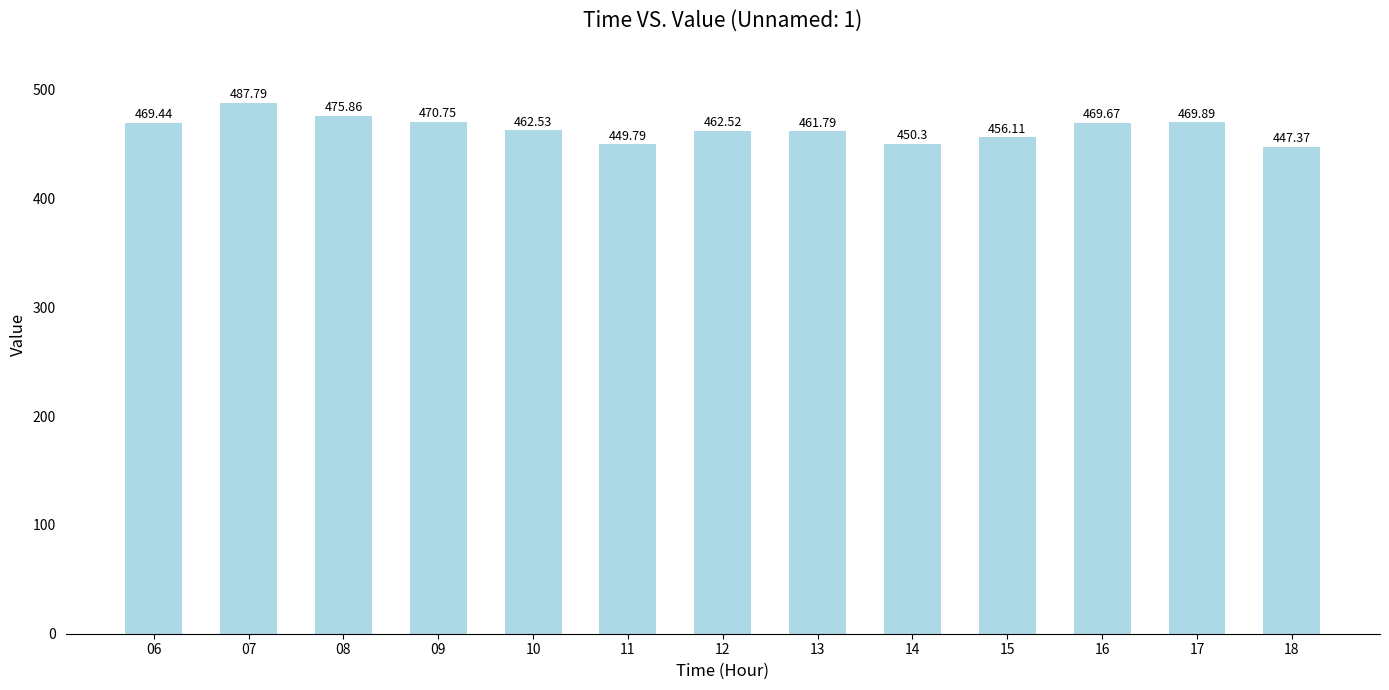

What is the smallest value displayed?

447.4